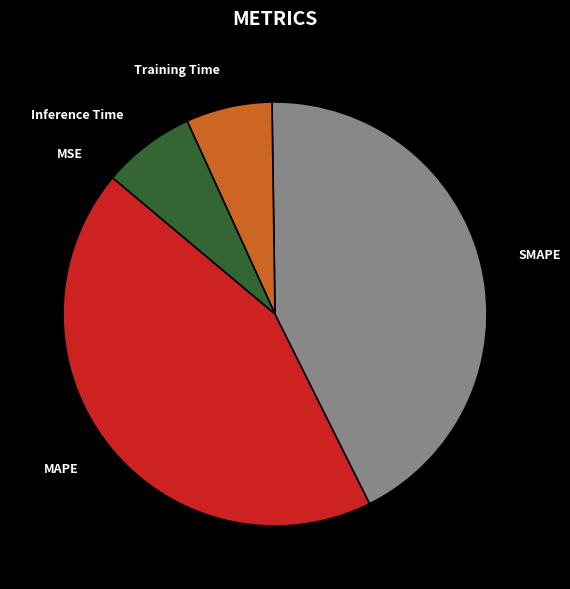

Is the sum of Inference Time and MAPE greater than half?

Yes